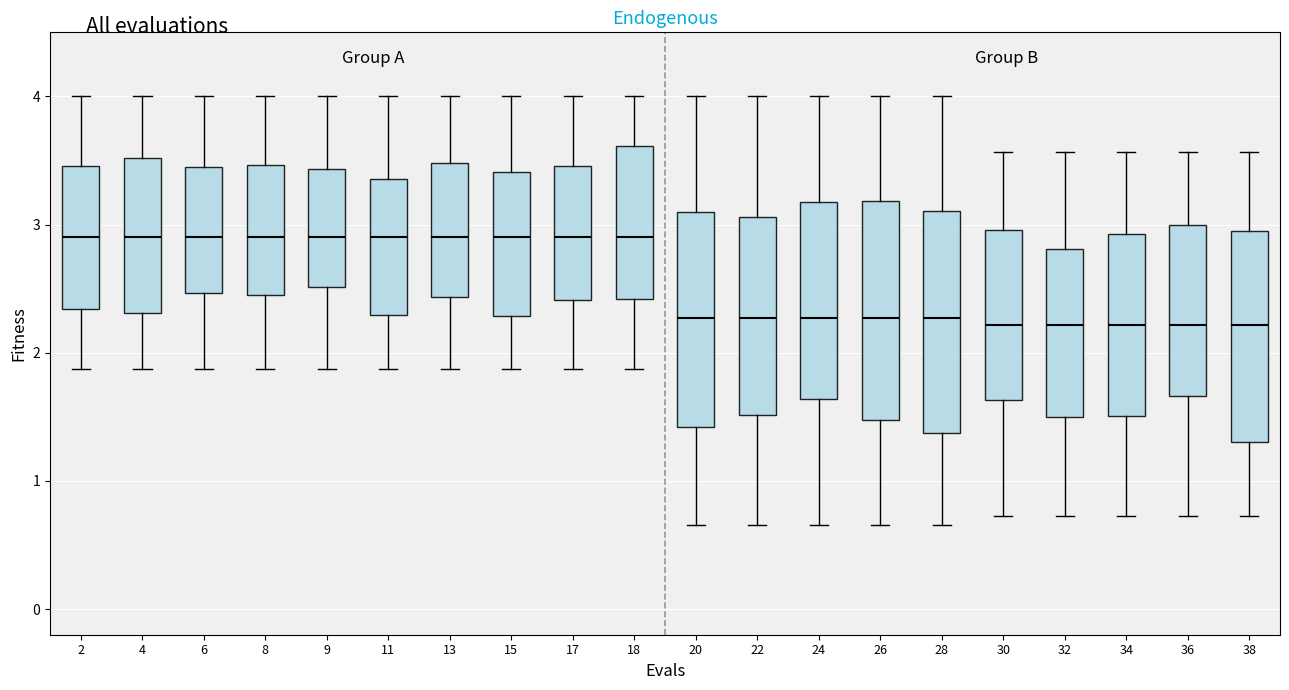

Reading left to right, read every box against the y-axis: the position of its median line, the range the box covers, and the ends of its whiskers. The values are not printed on the chart, so give them approximately, as read against the axis.

2: median 2.9, box 2.3 to 3.5, whiskers 1.9 to 4.0
4: median 2.9, box 2.3 to 3.5, whiskers 1.9 to 4.0
6: median 2.9, box 2.5 to 3.5, whiskers 1.9 to 4.0
8: median 2.9, box 2.5 to 3.5, whiskers 1.9 to 4.0
9: median 2.9, box 2.5 to 3.4, whiskers 1.9 to 4.0
11: median 2.9, box 2.3 to 3.4, whiskers 1.9 to 4.0
13: median 2.9, box 2.4 to 3.5, whiskers 1.9 to 4.0
15: median 2.9, box 2.3 to 3.4, whiskers 1.9 to 4.0
17: median 2.9, box 2.4 to 3.5, whiskers 1.9 to 4.0
18: median 2.9, box 2.4 to 3.6, whiskers 1.9 to 4.0
20: median 2.3, box 1.4 to 3.1, whiskers 0.7 to 4.0
22: median 2.3, box 1.5 to 3.1, whiskers 0.7 to 4.0
24: median 2.3, box 1.6 to 3.2, whiskers 0.7 to 4.0
26: median 2.3, box 1.5 to 3.2, whiskers 0.7 to 4.0
28: median 2.3, box 1.4 to 3.1, whiskers 0.7 to 4.0
30: median 2.2, box 1.6 to 3.0, whiskers 0.7 to 3.6
32: median 2.2, box 1.5 to 2.8, whiskers 0.7 to 3.6
34: median 2.2, box 1.5 to 2.9, whiskers 0.7 to 3.6
36: median 2.2, box 1.7 to 3.0, whiskers 0.7 to 3.6
38: median 2.2, box 1.3 to 3.0, whiskers 0.7 to 3.6